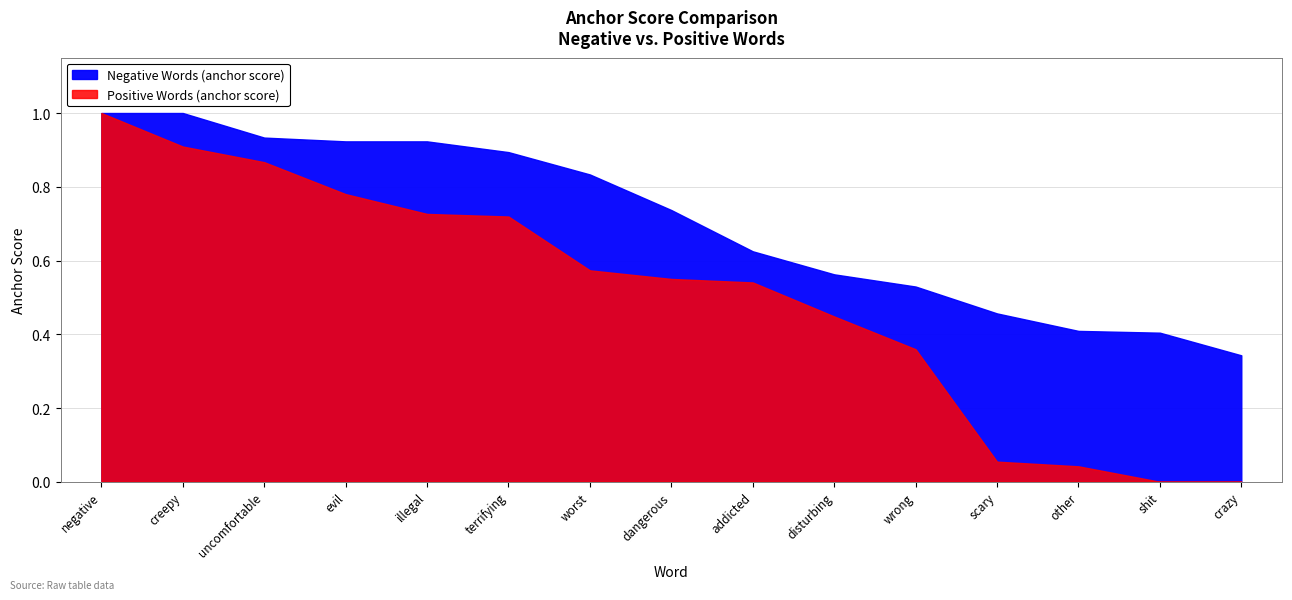

What is the average value of the Negative Words (anchor score) series?

0.7